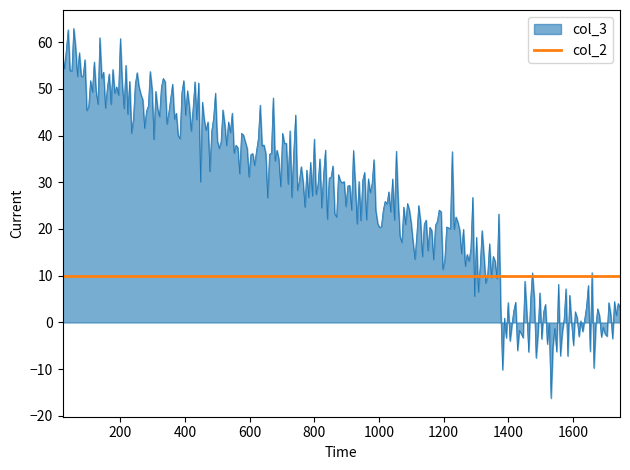

Does the chart have visible grid lines?

No